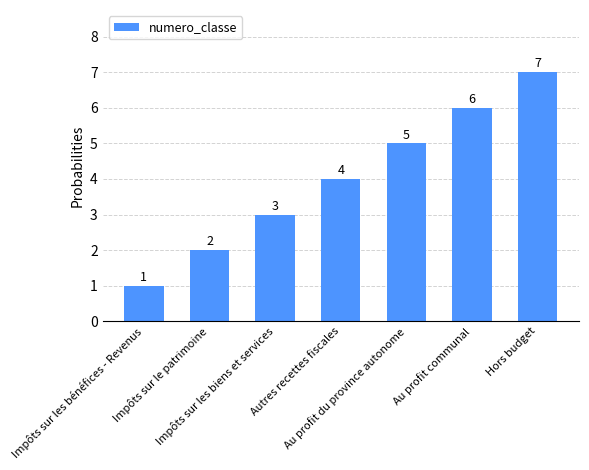

What is the sum of all values?

28